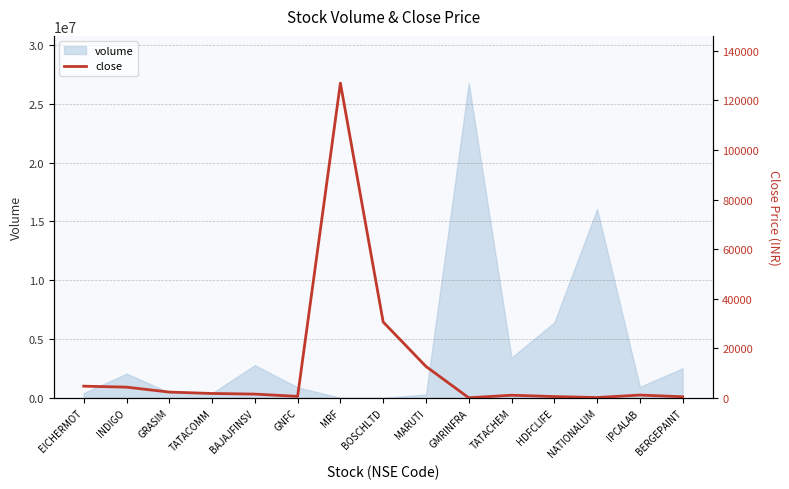

Where is volume nearest to the value 13386189?

NATIONALUM